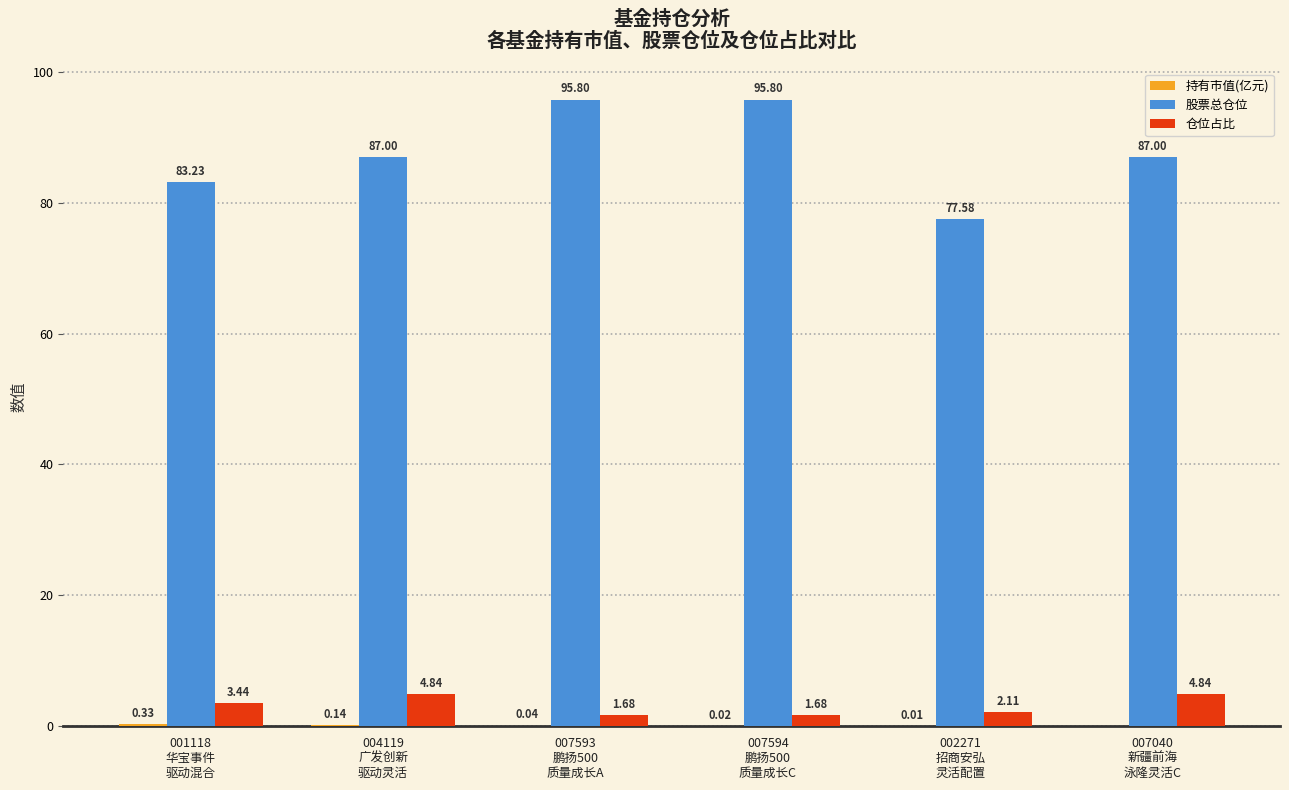

At which label is 仓位占比 closest to 3?

001118
华宝事件
驱动混合